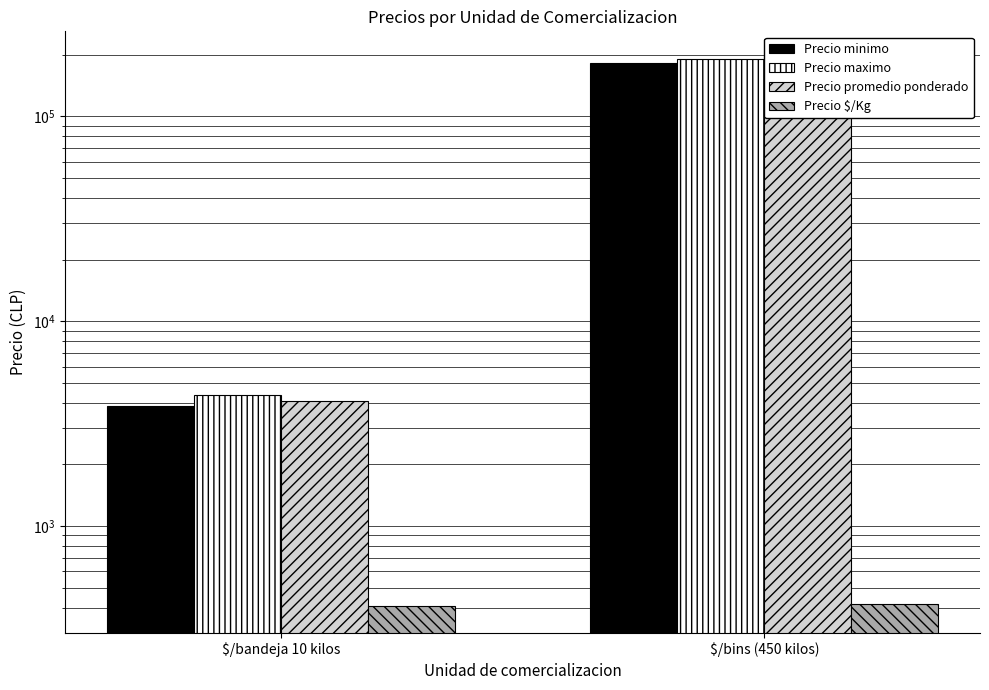

At $/bins (450 kilos), list the series in order from largest to smallest.

Precio maximo, Precio promedio ponderado, Precio minimo, Precio $/Kg